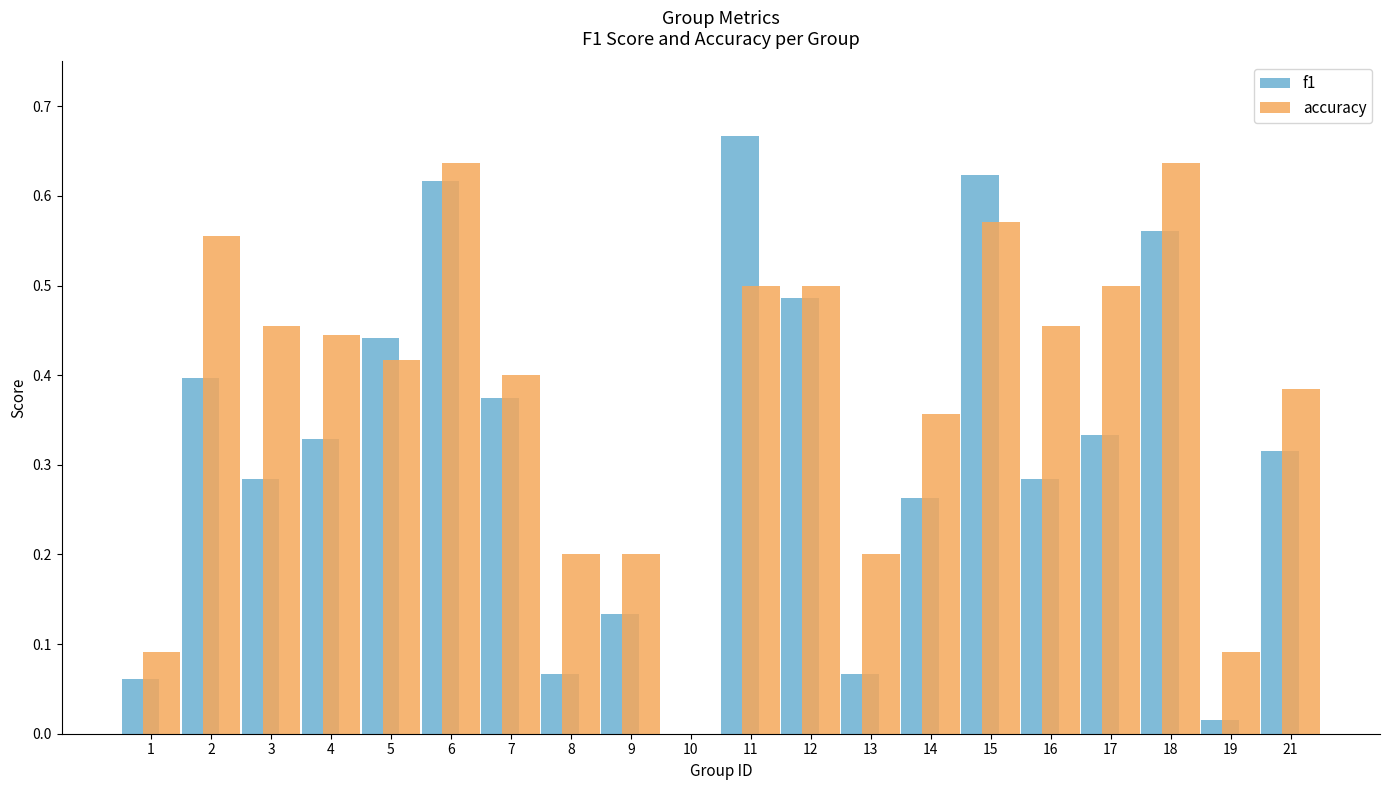

Which series changed the most between 7 and 9?

f1